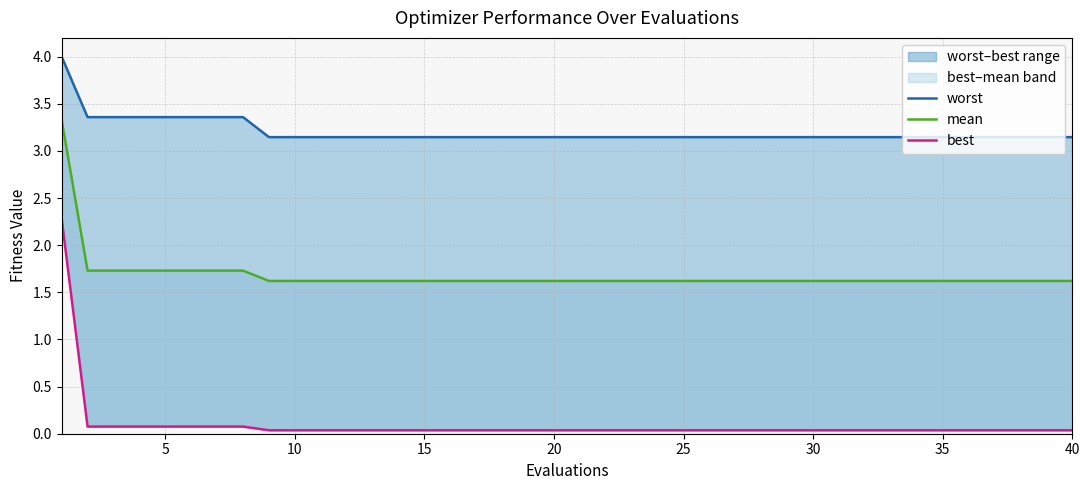

Reading left to right, what are all the values shown in this chart?

worst: 4.0	3.4	3.4	3.4	3.4	3.4	3.4	3.4	3.1	3.1	3.1	3.1	3.1	3.1	3.1	3.1	3.1	3.1	3.1	3.1	3.1	3.1	3.1	3.1	3.1	3.1	3.1	3.1	3.1	3.1	3.1	3.1	3.1	3.1	3.1	3.1	3.1	3.1	3.1	3.1
mean: 3.3	1.7	1.7	1.7	1.7	1.7	1.7	1.7	1.6	1.6	1.6	1.6	1.6	1.6	1.6	1.6	1.6	1.6	1.6	1.6	1.6	1.6	1.6	1.6	1.6	1.6	1.6	1.6	1.6	1.6	1.6	1.6	1.6	1.6	1.6	1.6	1.6	1.6	1.6	1.6
best: 2.3	0.1	0.1	0.1	0.1	0.1	0.1	0.1	0.0	0.0	0.0	0.0	0.0	0.0	0.0	0.0	0.0	0.0	0.0	0.0	0.0	0.0	0.0	0.0	0.0	0.0	0.0	0.0	0.0	0.0	0.0	0.0	0.0	0.0	0.0	0.0	0.0	0.0	0.0	0.0